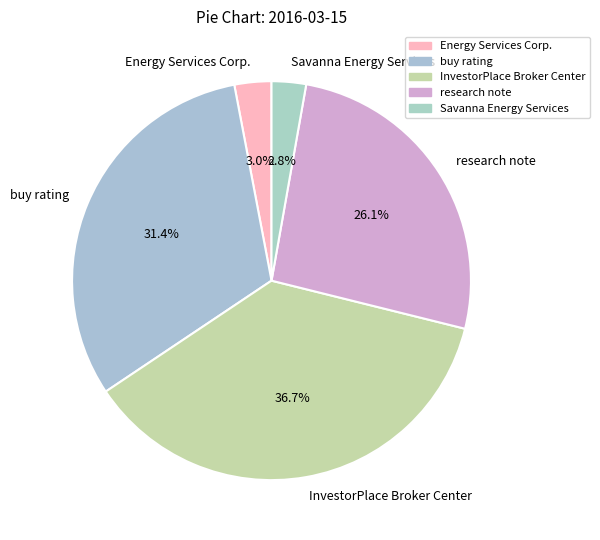

What is the largest slice in the pie chart?

InvestorPlace Broker Center